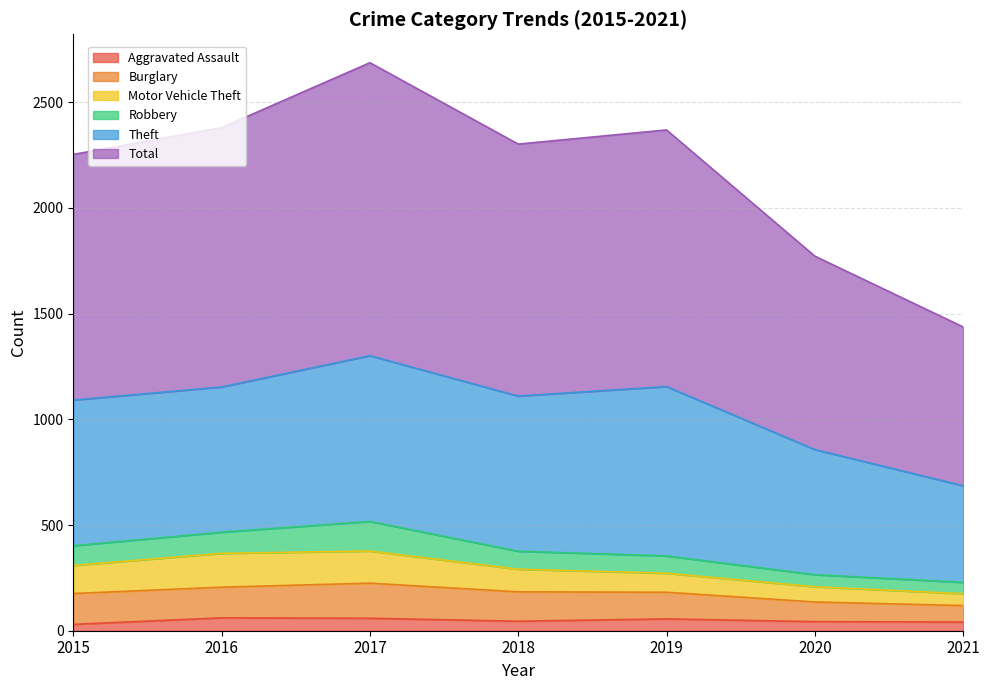

Reading right to left, list all the values displayed in this chart.

Aggravated Assault: 41	43	56	45	59	61	30
Burglary: 78	93	126	139	166	145	146
Motor Vehicle Theft: 56	72	90	107	152	160	133
Robbery: 54	57	82	85	140	100	93
Theft: 457	592	801	734	784	687	689
Total: 751	915	1214	1192	1386	1227	1162